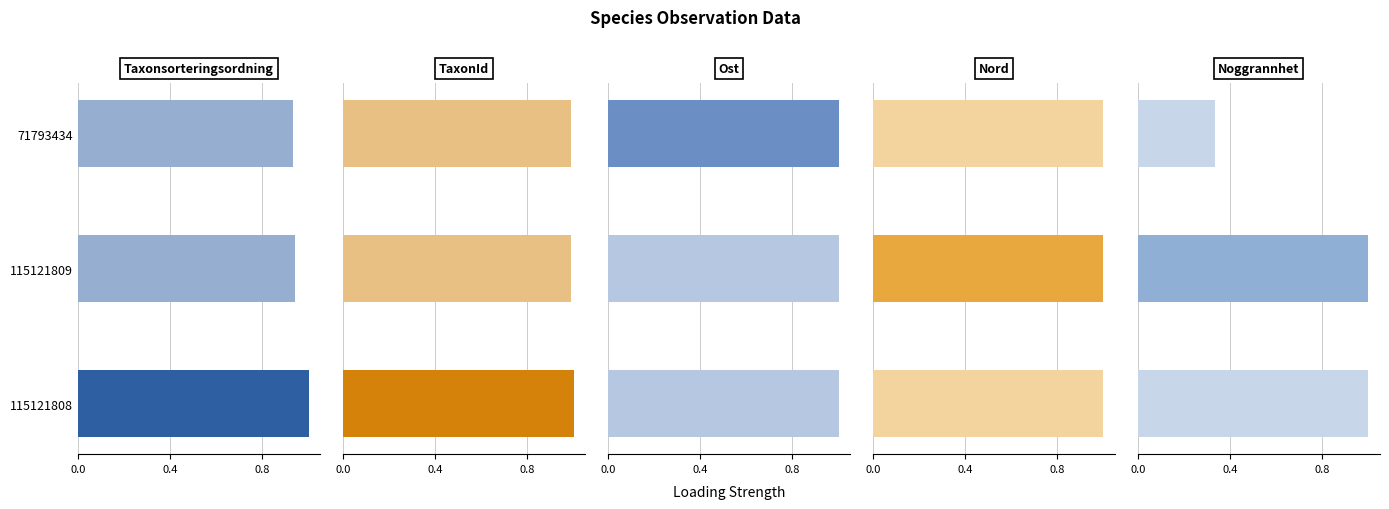

The Ost series shows 1.0 at 115121808. True or false?

True